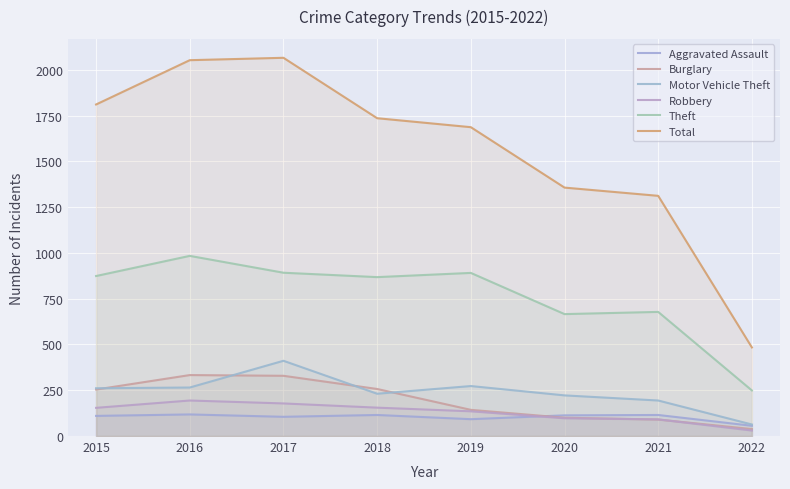

In Motor Vehicle Theft, how many points are higher than both neighbors (excluding endpoints)?

2